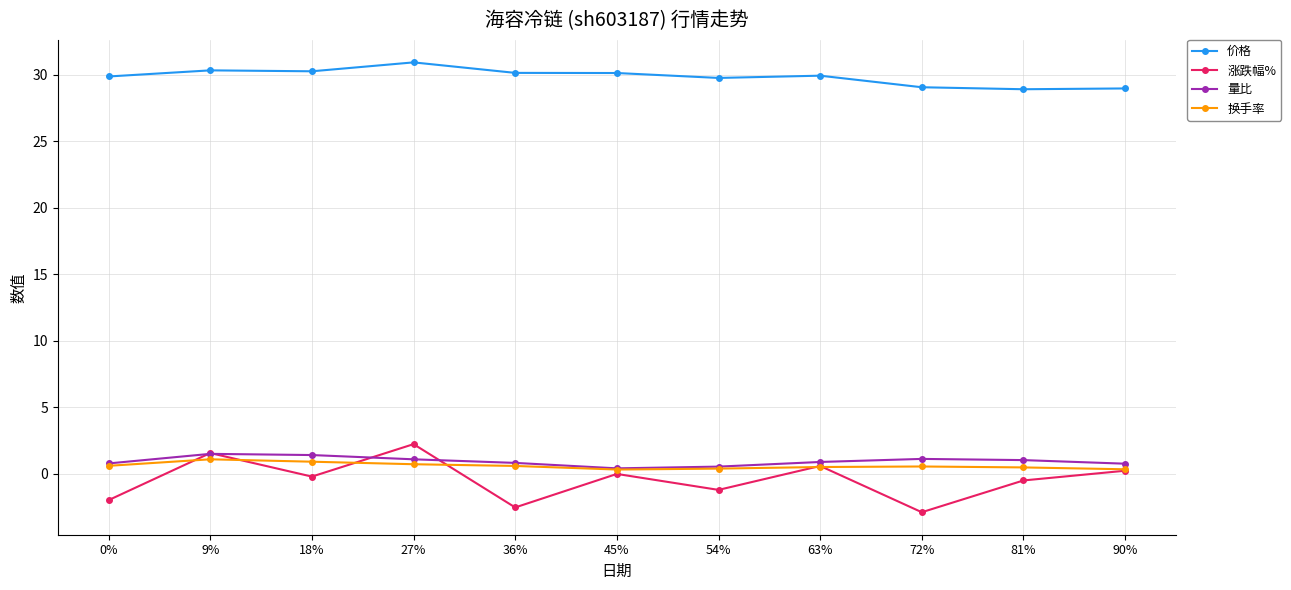

The 涨跌幅% series shows 2.2 at 27%. True or false?

True